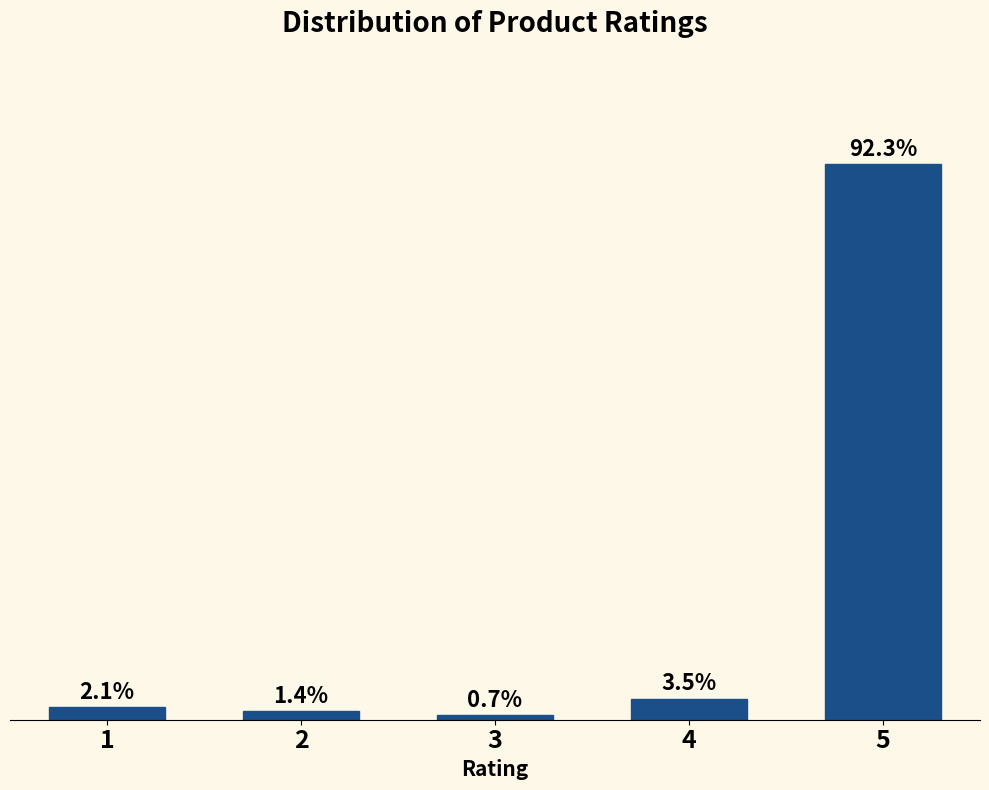

Rank the categories by value from lowest to highest.

3, 2, 1, 4, 5